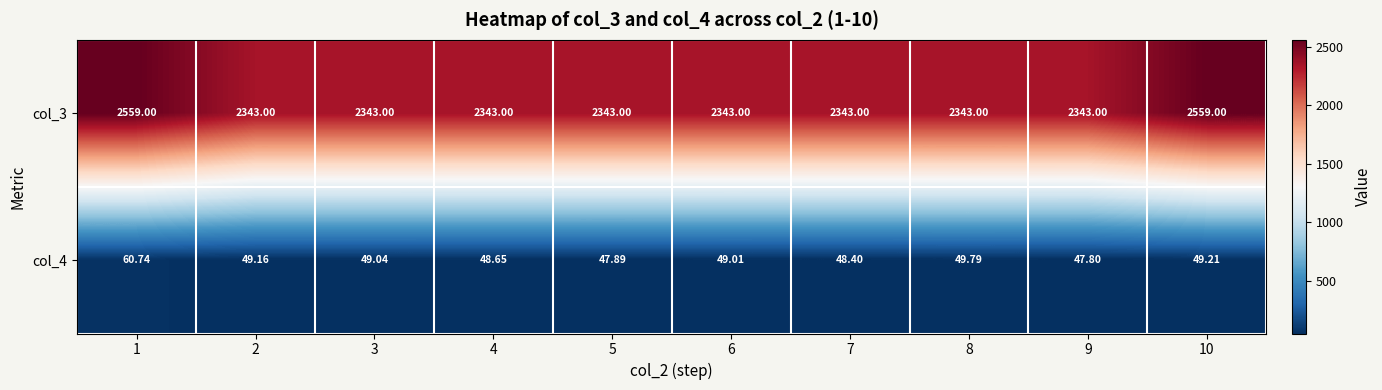

How many data points does each series have?

10